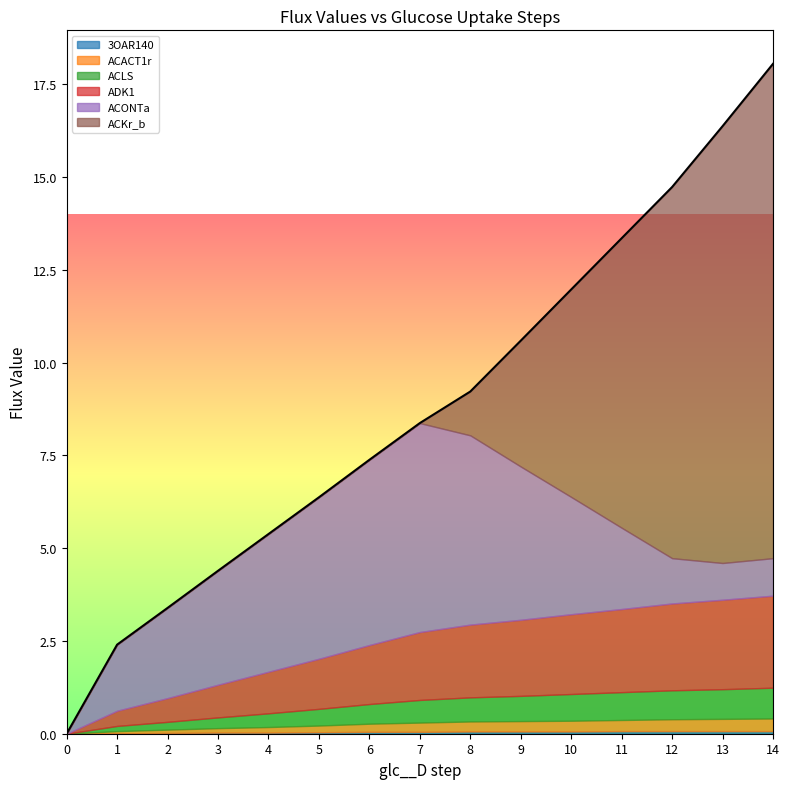

What are all the series names shown in the legend?

3OAR140, ACACT1r, ACLS, ADK1, ACONTa, ACKr_b